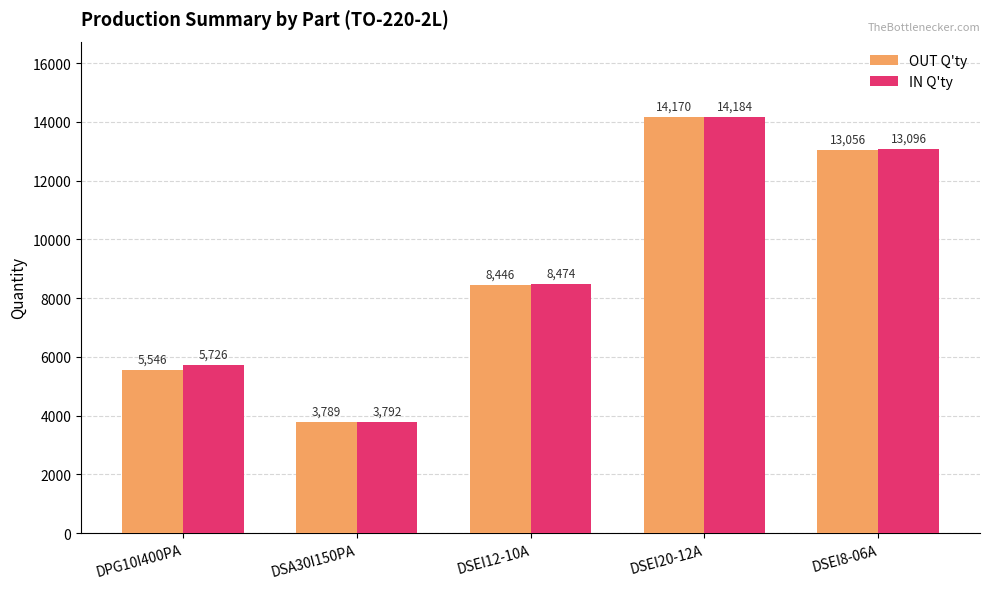

What is the sum of the IN Q'ty values at DSEI20-12A and DSEI12-10A?

22658